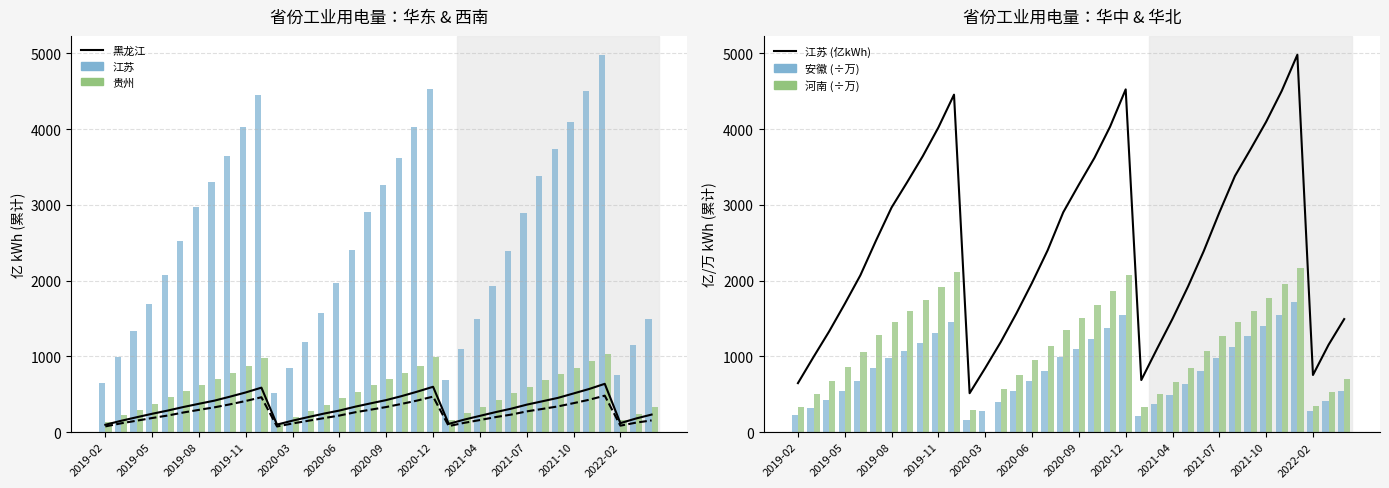

What is the smallest value displayed?

97.3